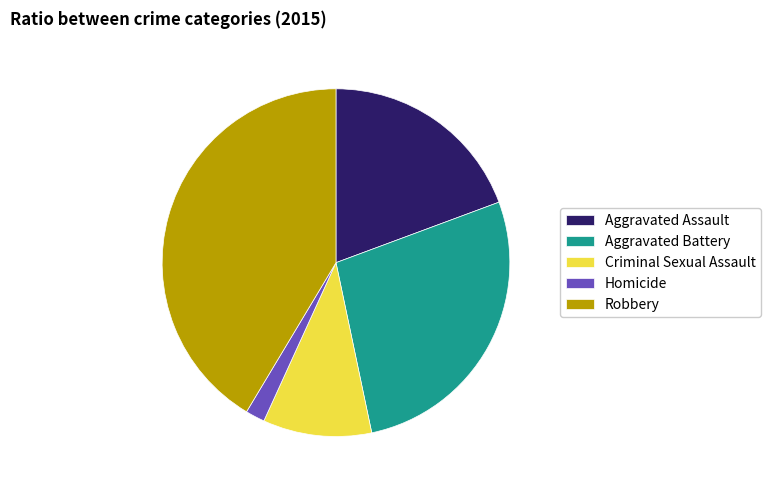

Rank the categories by value from highest to lowest.

Robbery, Aggravated Battery, Aggravated Assault, Criminal Sexual Assault, Homicide